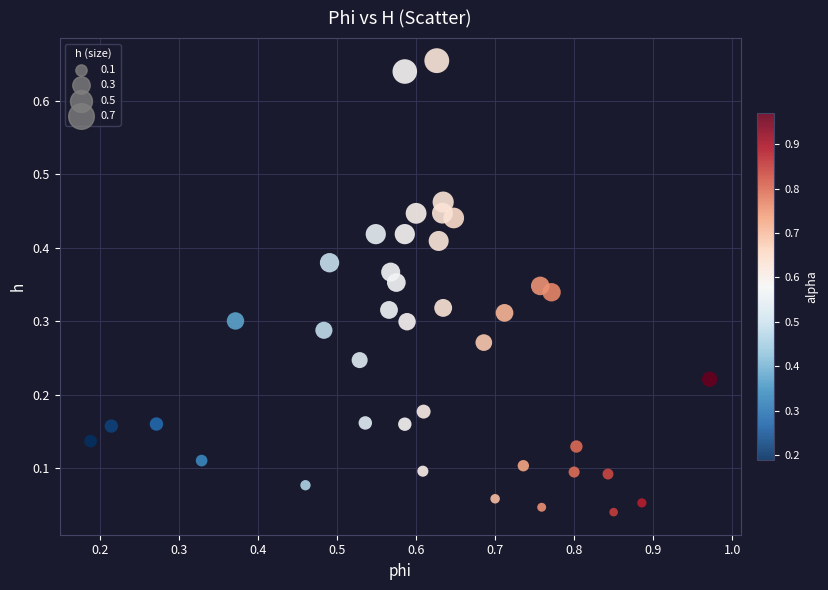

What is the range of X values (max minus min)?

0.8